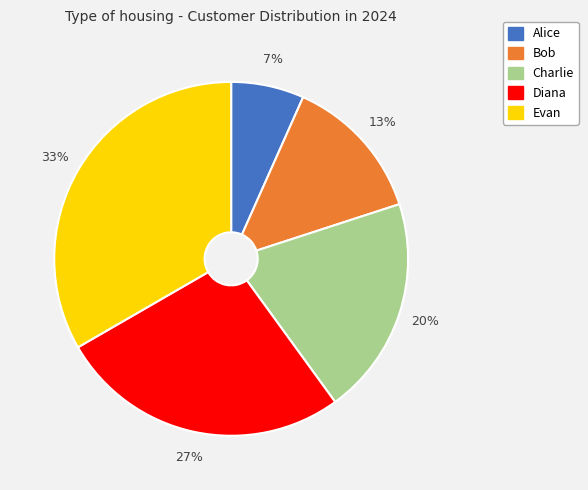

How many segments does this pie chart have?

5